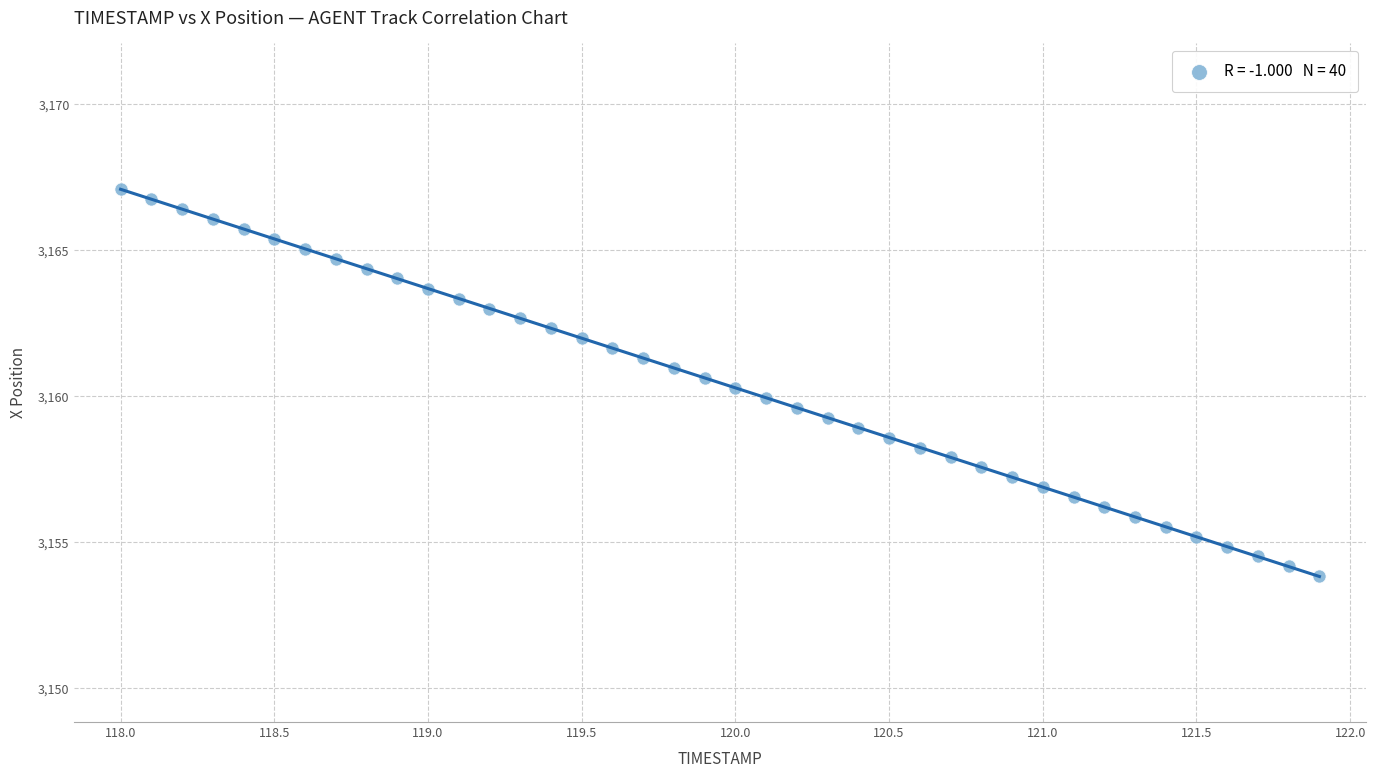

What is the range of X values (max minus min)?

3.9